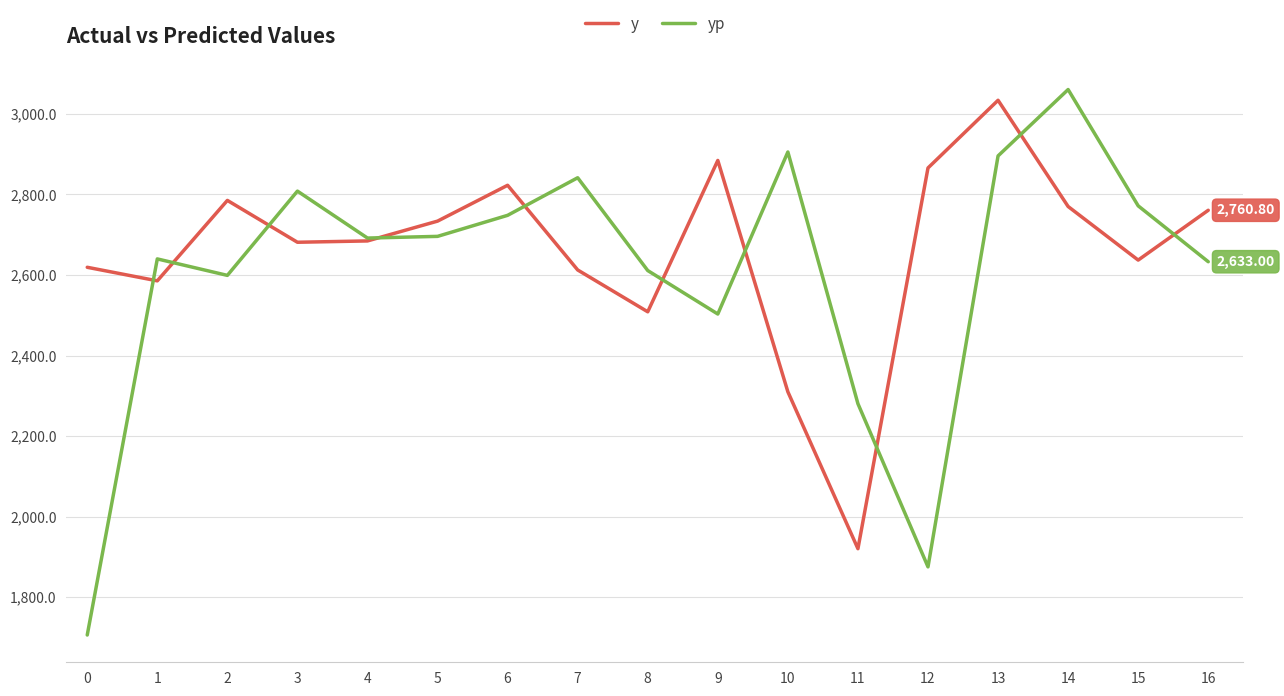

Which series changed the most between 4 and 10?

y